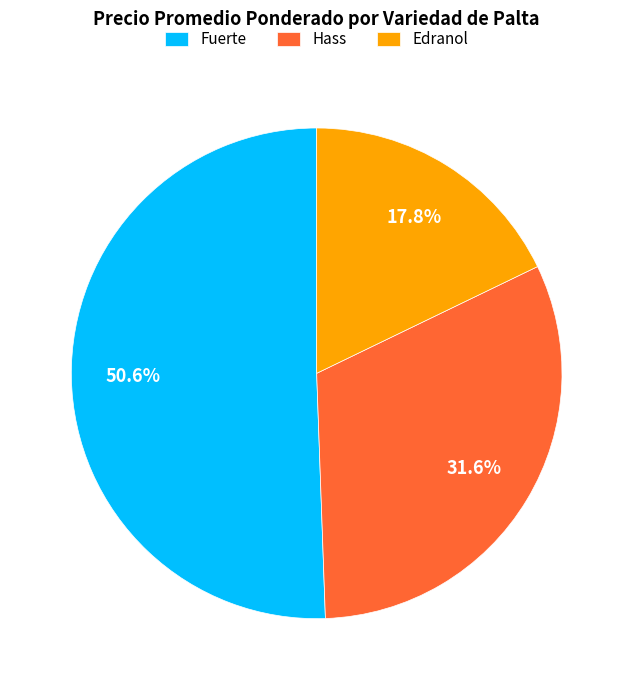

Is the sum of Fuerte and Edranol greater than half?

Yes